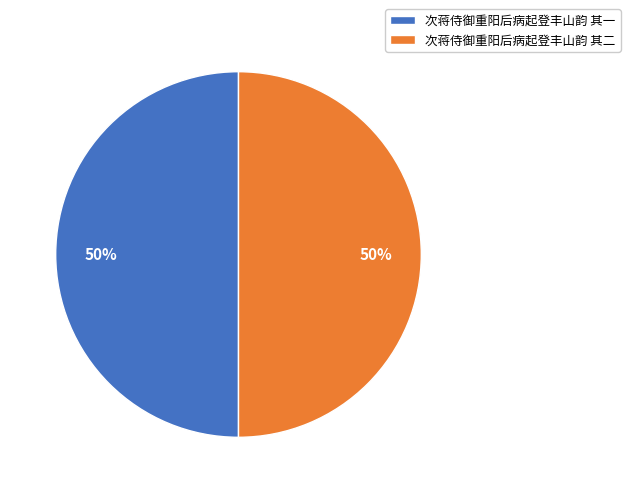

Do 次蒋侍御重阳后病起登丰山韵 其一 and 次蒋侍御重阳后病起登丰山韵 其二 together represent more than half of the pie?

Yes